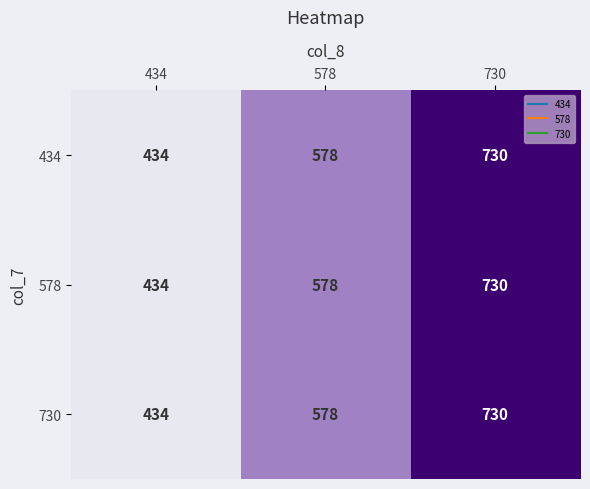

Reading left to right, what are all the values shown in this chart?

434: 434=434	578=578	730=730
578: 434=434	578=578	730=730
730: 434=434	578=578	730=730